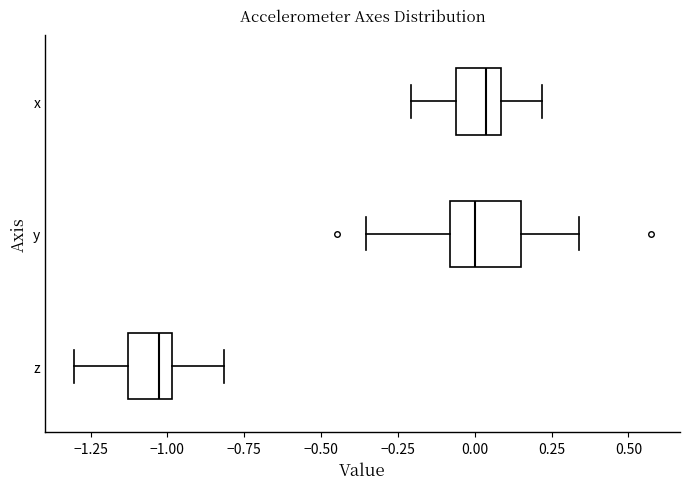

Reading bottom to top, read every box against the x-axis: the position of its median line, the range the box covers, and the ends of its whiskers. The values are not printed on the chart, so give them approximately, as read against the axis.

z: median -1.05, box -1.15 to -1.00, whiskers -1.30 to -0.80
y: median 0.00, box -0.10 to 0.15, whiskers -0.35 to 0.35
x: median 0.05, box -0.05 to 0.10, whiskers -0.20 to 0.20